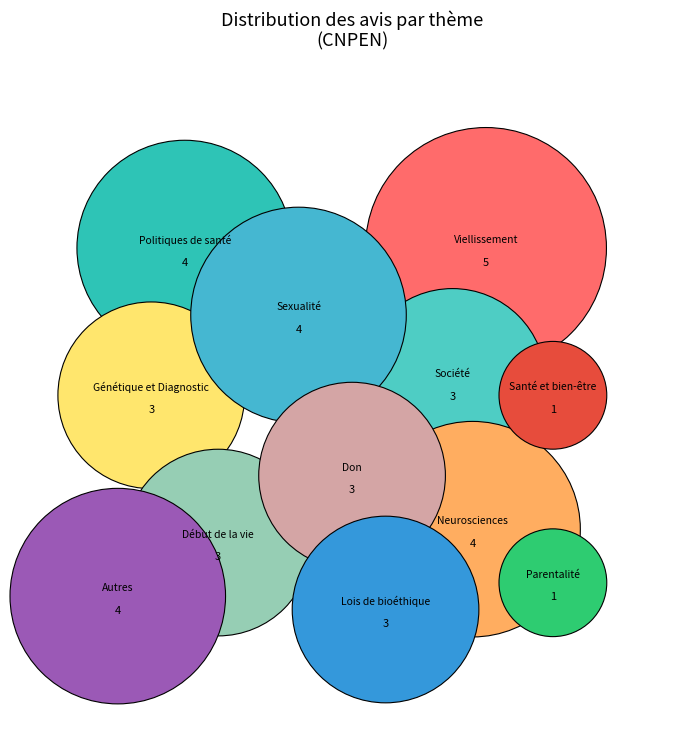

How many slices are in this pie chart?

12